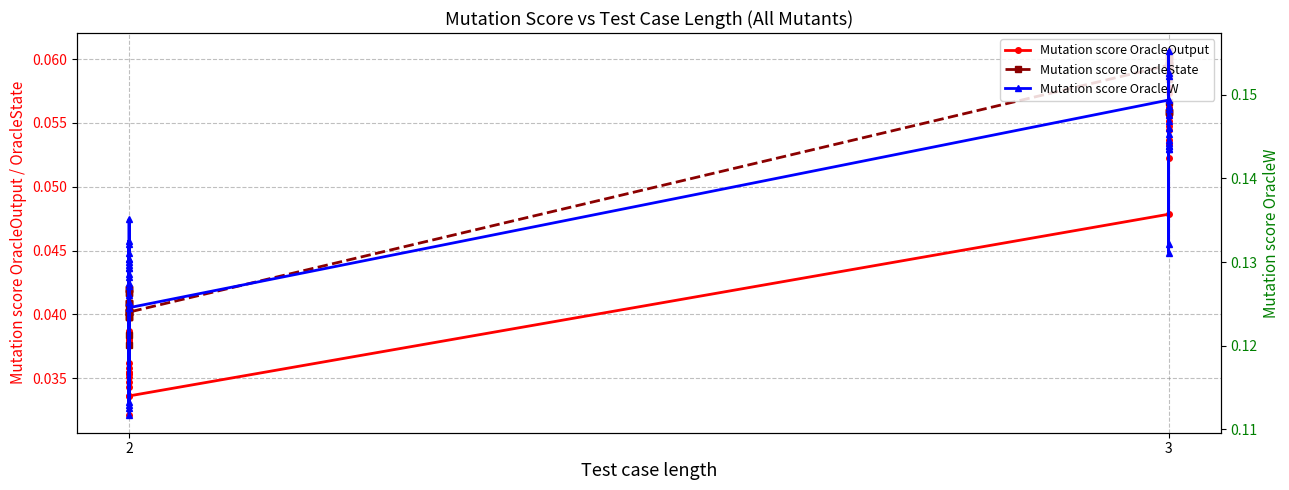

What is the average value of the Mutation score OracleW series?

0.1